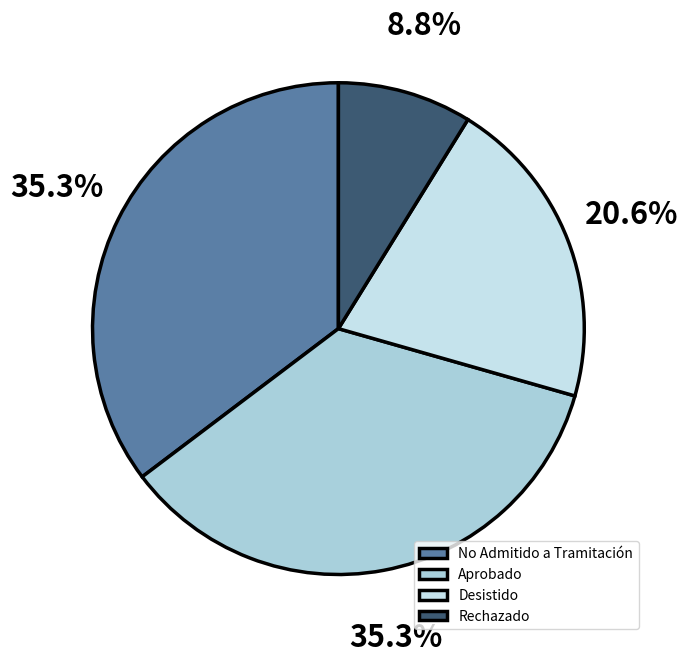

Count the number of slices in the pie.

4